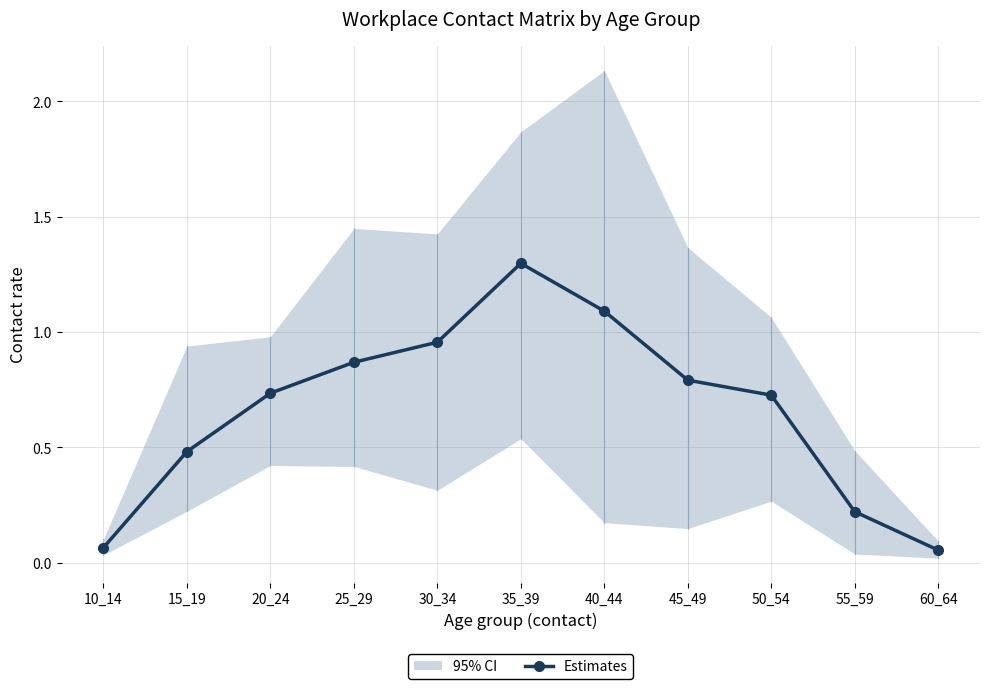

At which label is the value closest to 0?

60_64